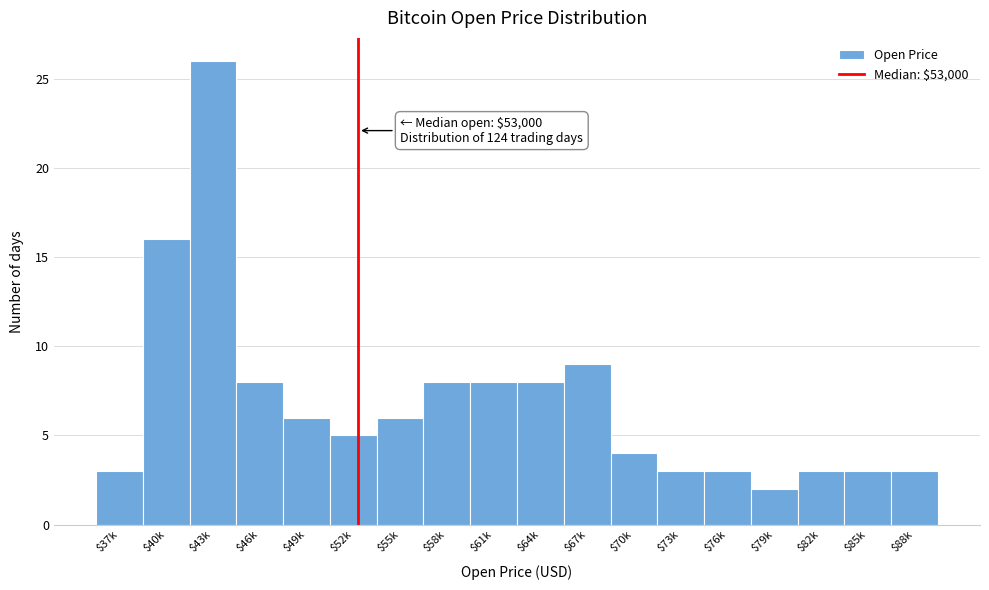

Reading left to right, list all the values displayed in this chart.

3	16	26	8	6	5	6	8	8	8	9	4	3	3	2	3	3	3